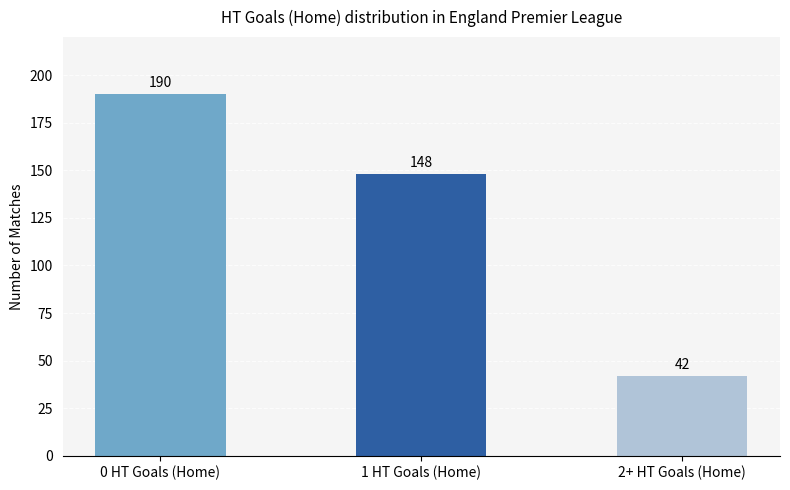

What is the label of the 3rd bar from the left?

2+ HT Goals (Home)